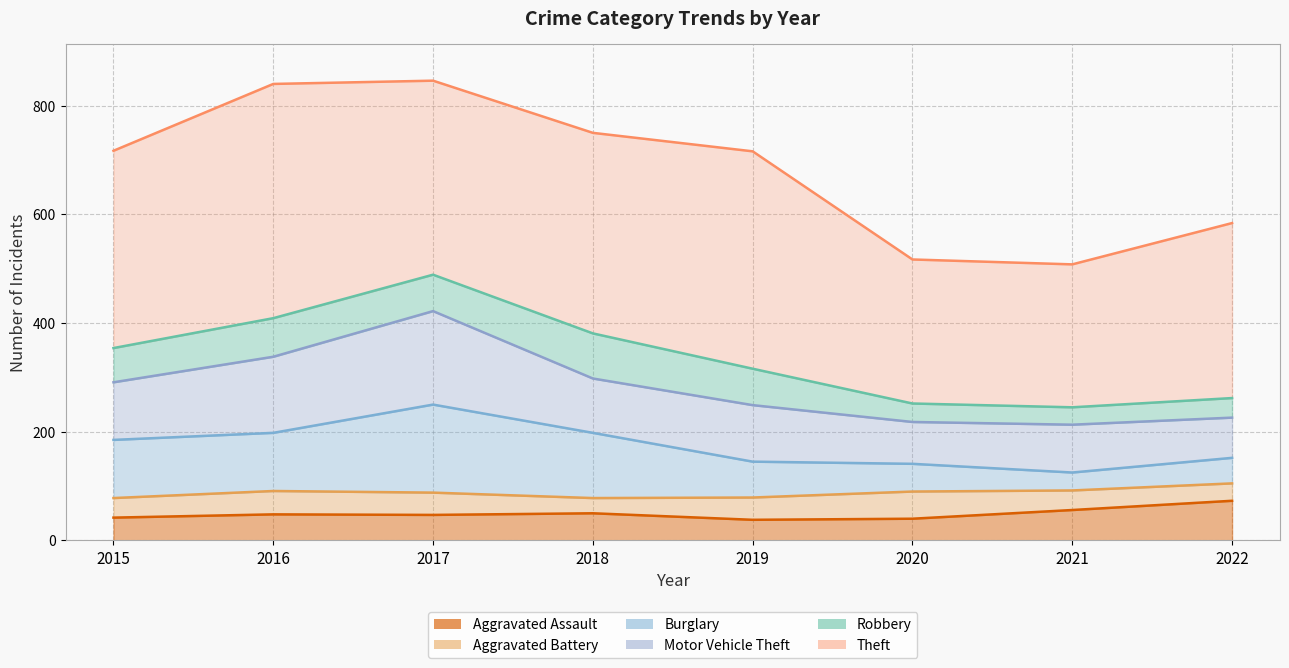

The Motor Vehicle Theft series shows 422 at 2017. True or false?

True